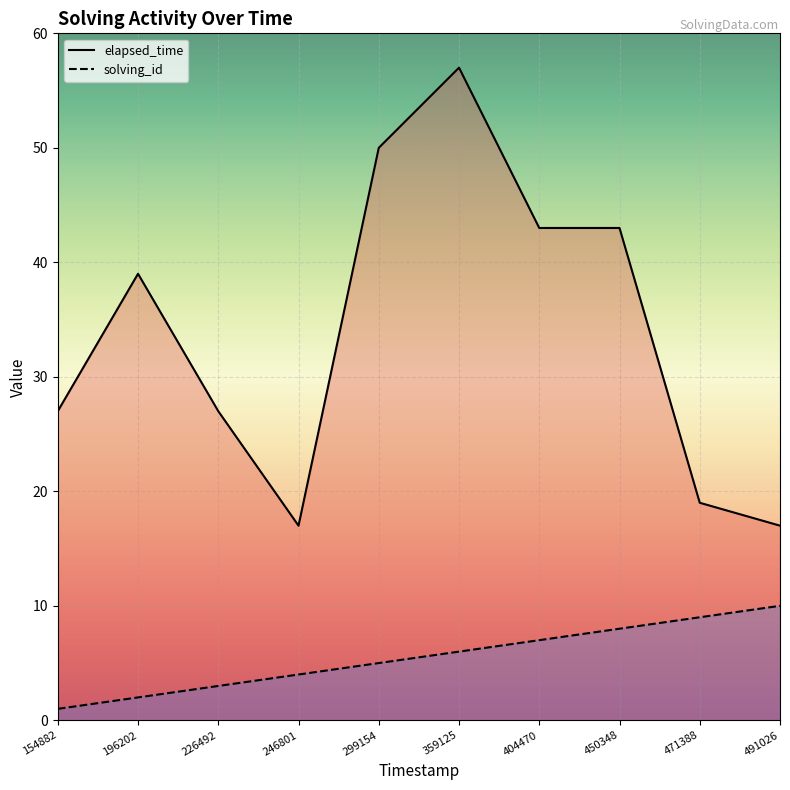

Reading right to left, what are all the values shown in this chart?

solving_id: 10	9	8	7	6	5	4	3	2	1
elapsed_time: 17	19	43	43	57	50	17	27	39	27